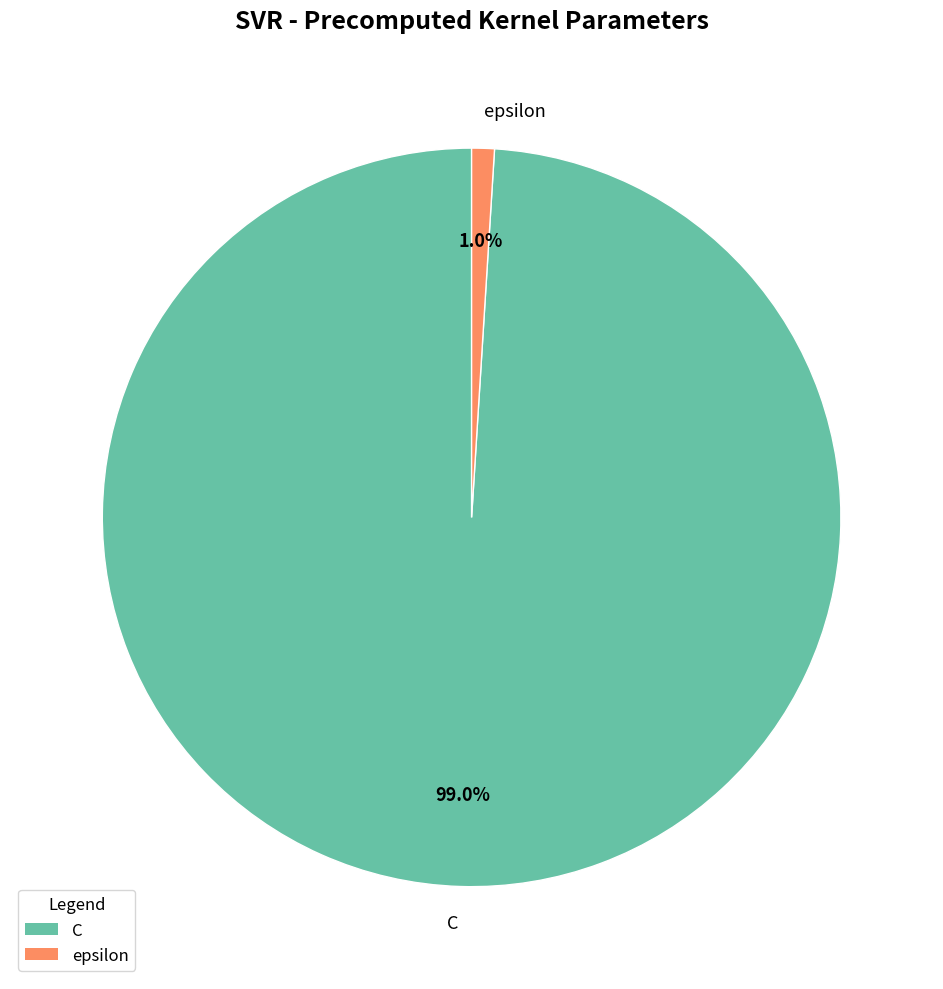

Combined, do C and epsilon account for over 50%?

Yes